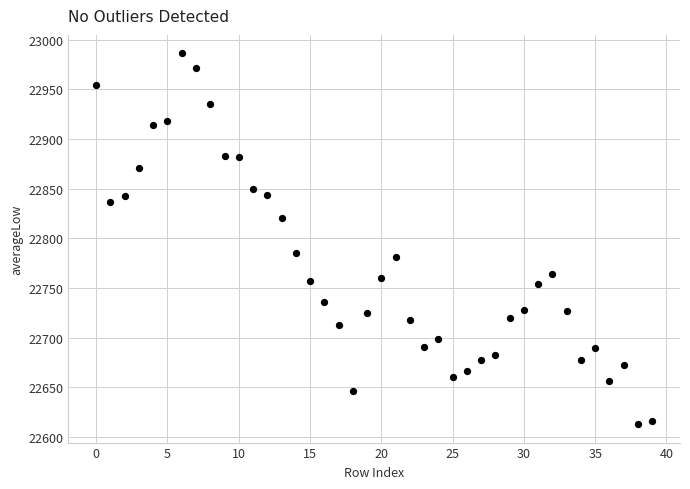

What is the range of Y values (max minus min)?

373.1